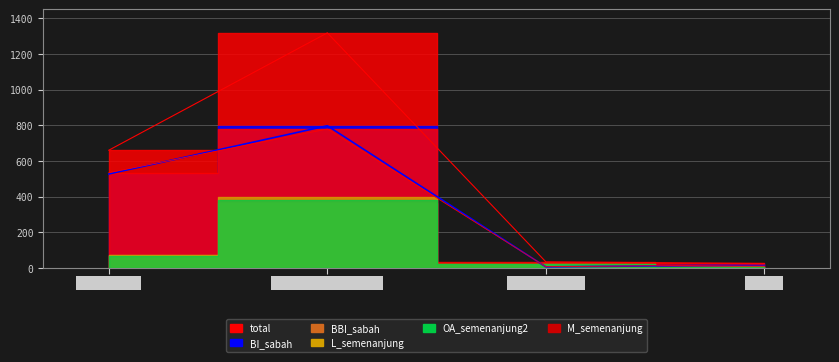

What is the value of the total point at the 4th from the left?

25